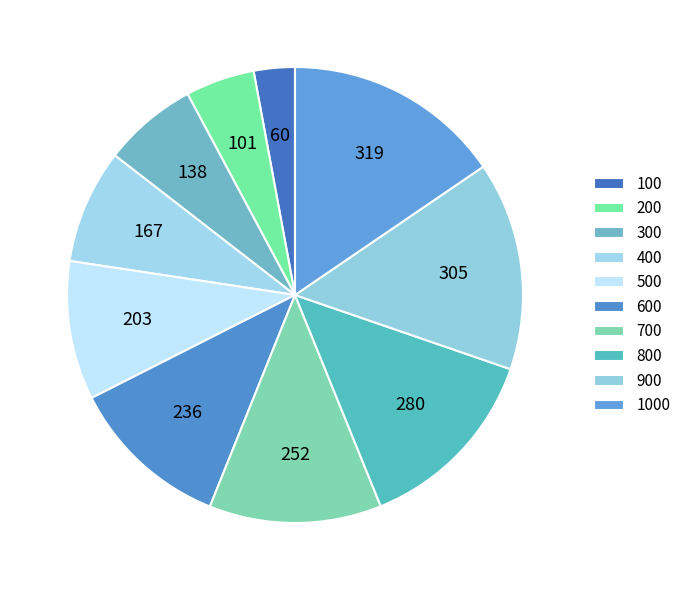

Count the number of slices in the pie.

10